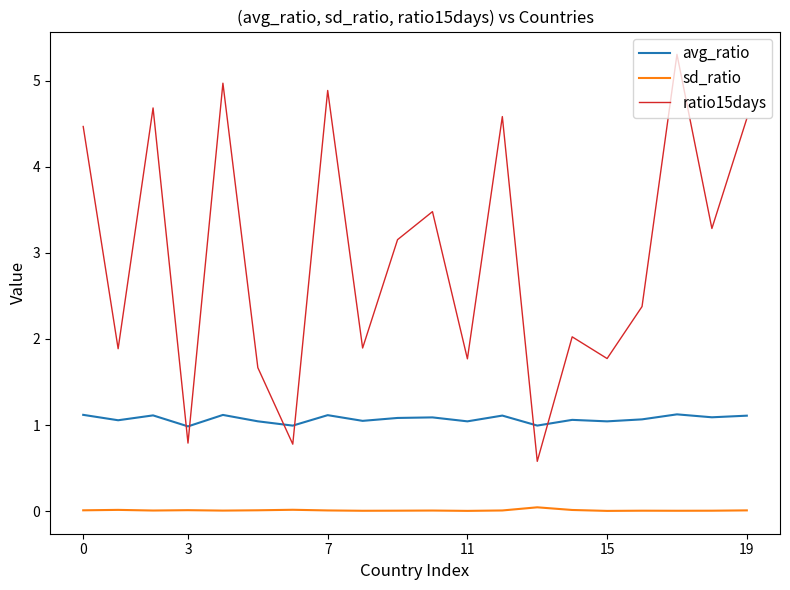

Which series ends up on top after the final intersection of avg_ratio and ratio15days?

ratio15days